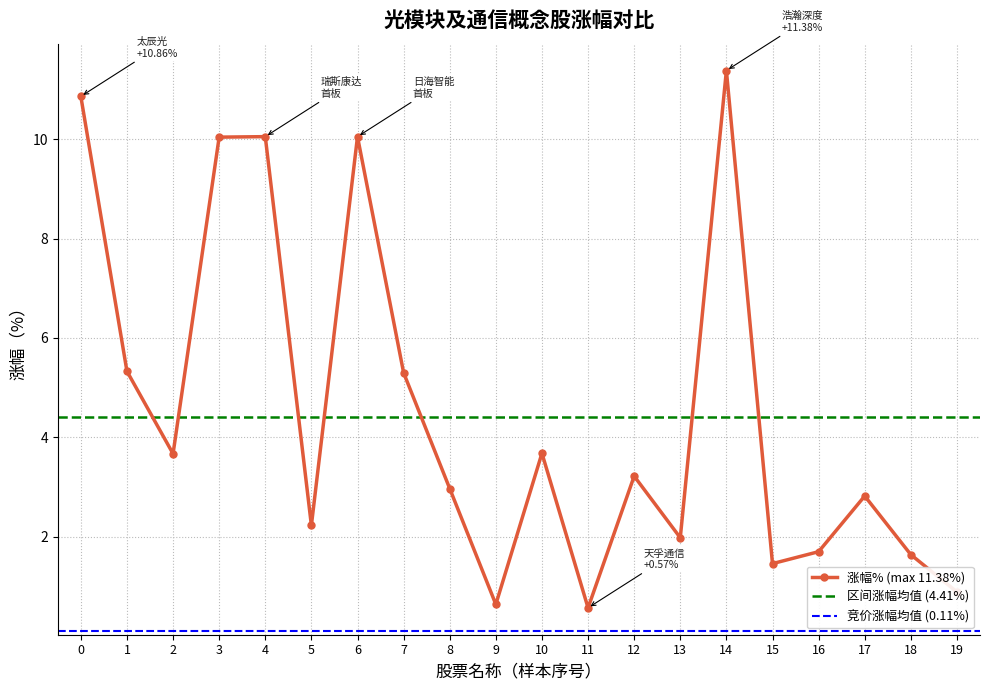

The 涨幅% (max 11.38%) series shows 3.7 at 2. True or false?

True